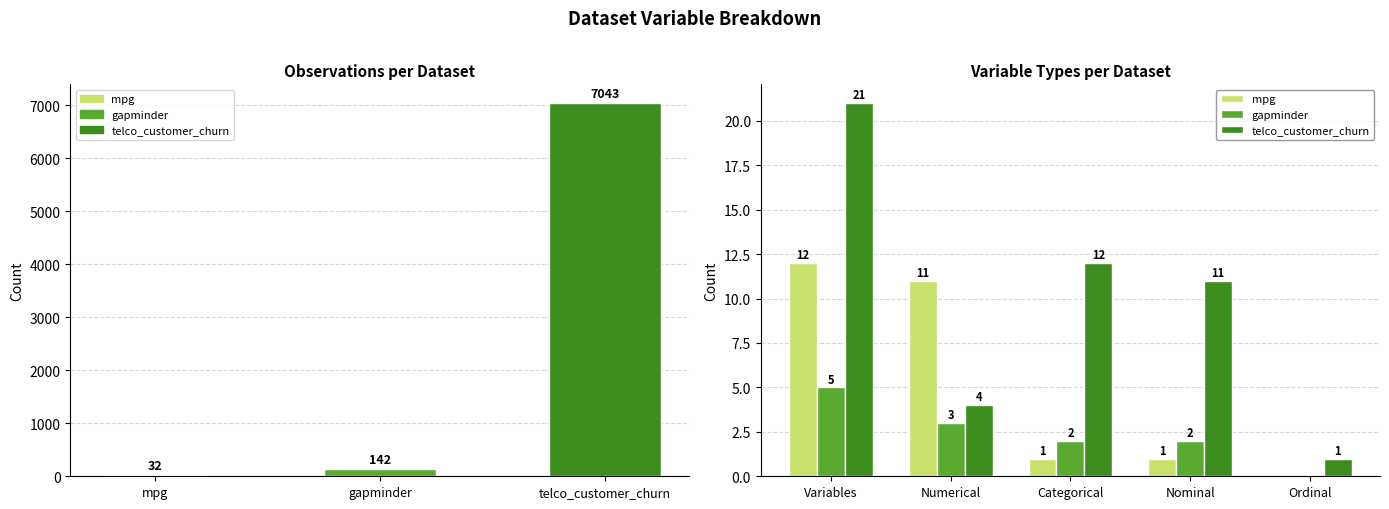

The Ordinal series shows 0 at gapminder. True or false?

False